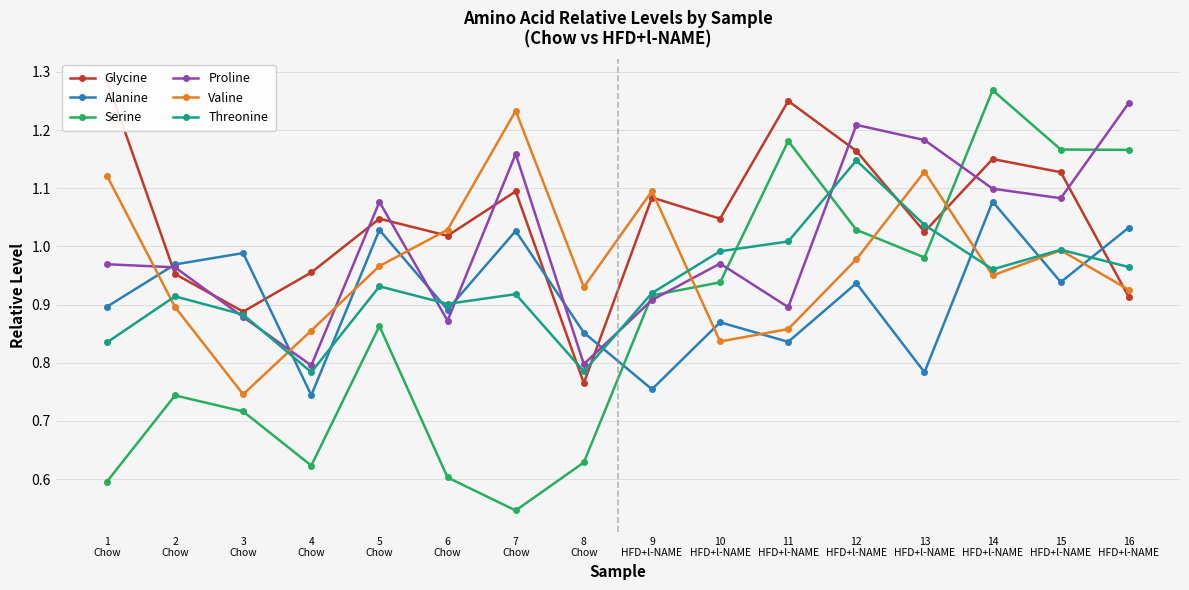

Rank the series at 9
HFD+l-NAME from highest to lowest value.

Valine, Glycine, Threonine, Serine, Proline, Alanine